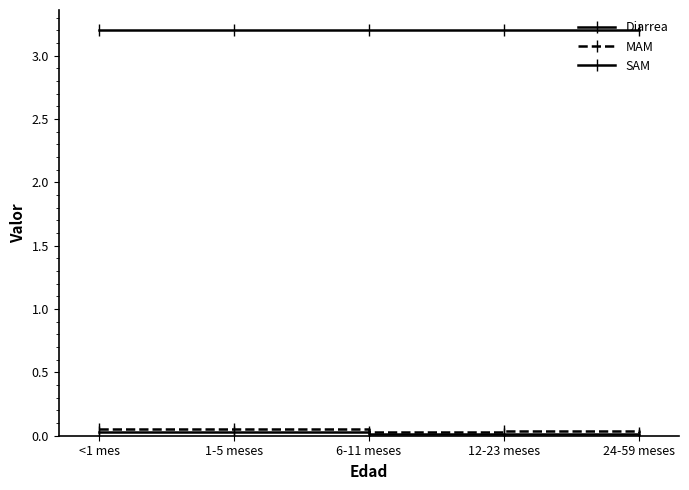

List the series in order of their peak value, highest first.

Diarrea, MAM, SAM